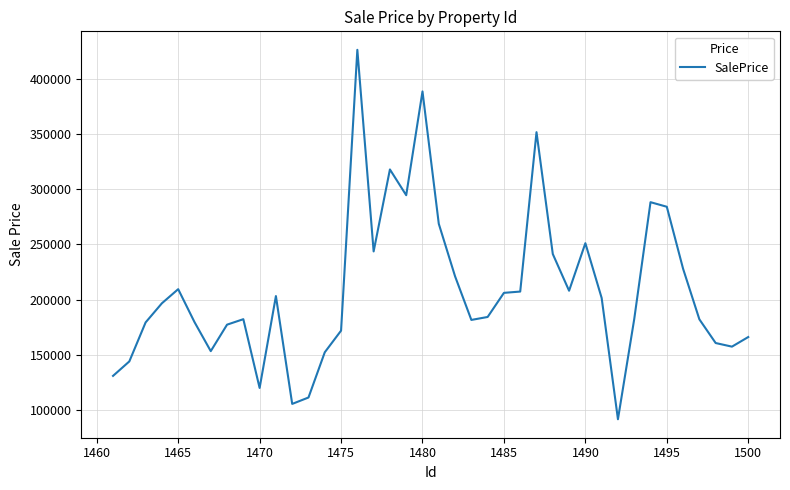

True or false: there are more than 0 points higher than both neighbors.

True